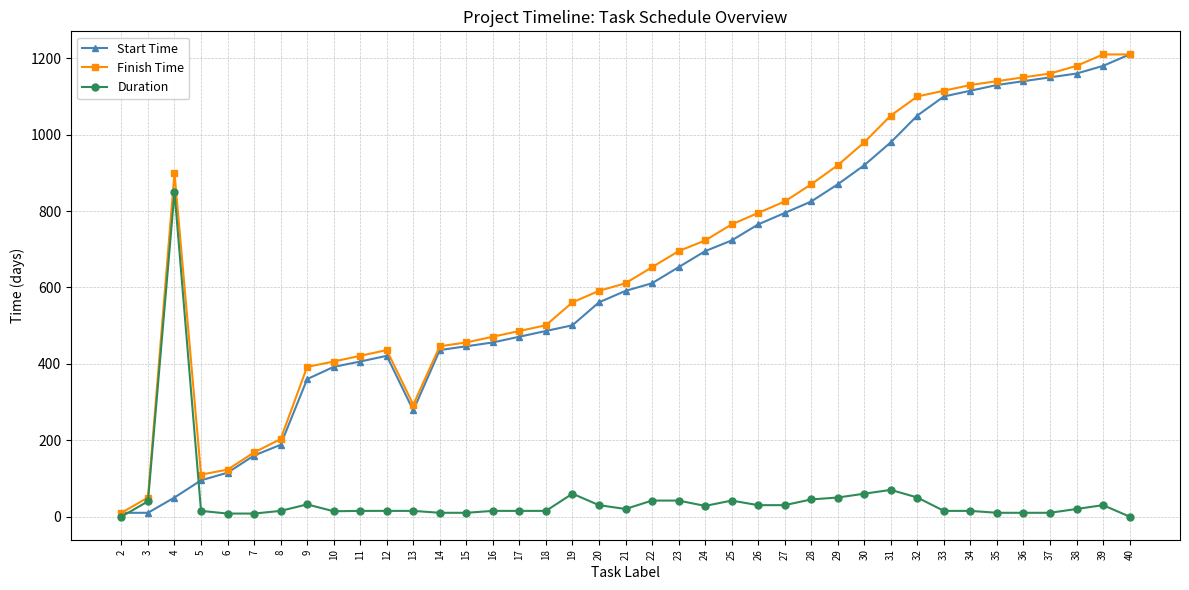

What are all the series names shown in the legend?

Start Time, Finish Time, Duration